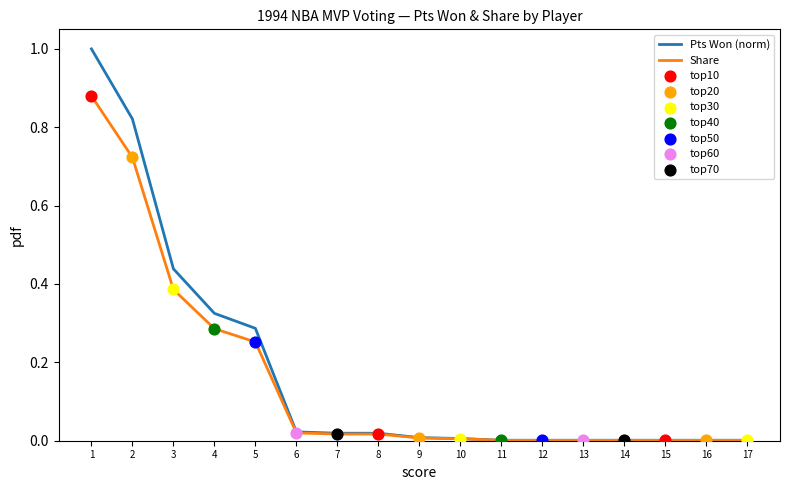

What is the greatest value displayed?

1.0